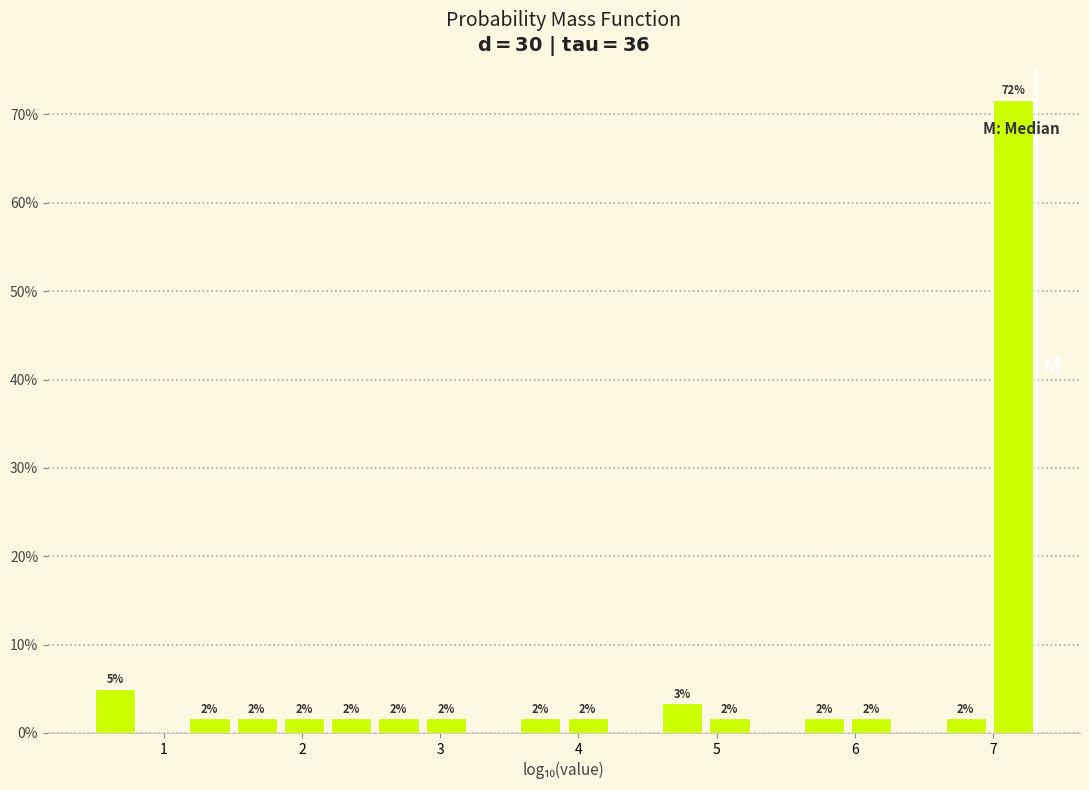

Read against the x-axis, roughly where is the centre of the tallest bar?

7.1